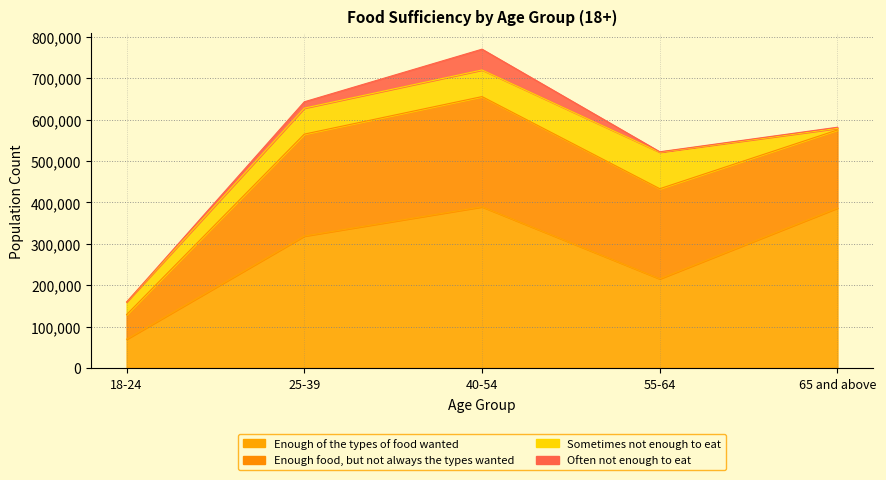

What are all the series names shown in the legend?

Enough of the types of food wanted, Enough food, but not always the types wanted, Sometimes not enough to eat, Often not enough to eat